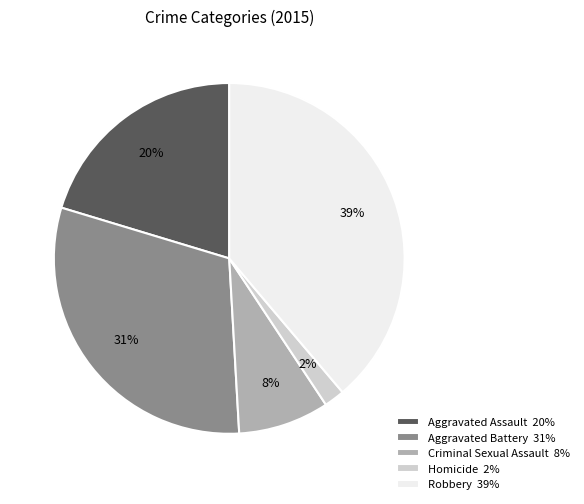

What percentage is the Aggravated Assault slice, to the nearest percent?

20%